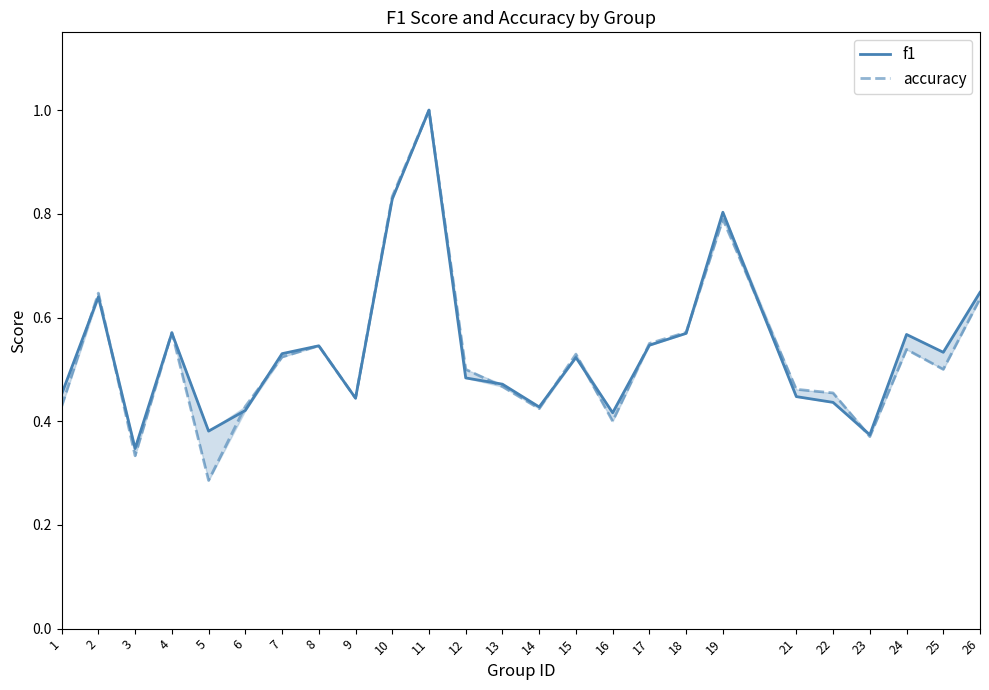

Which series has the largest total across all categories?

f1